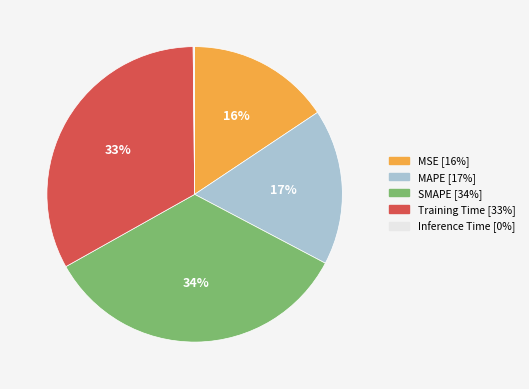

To the nearest percent, what percentage of the pie is SMAPE?

34%